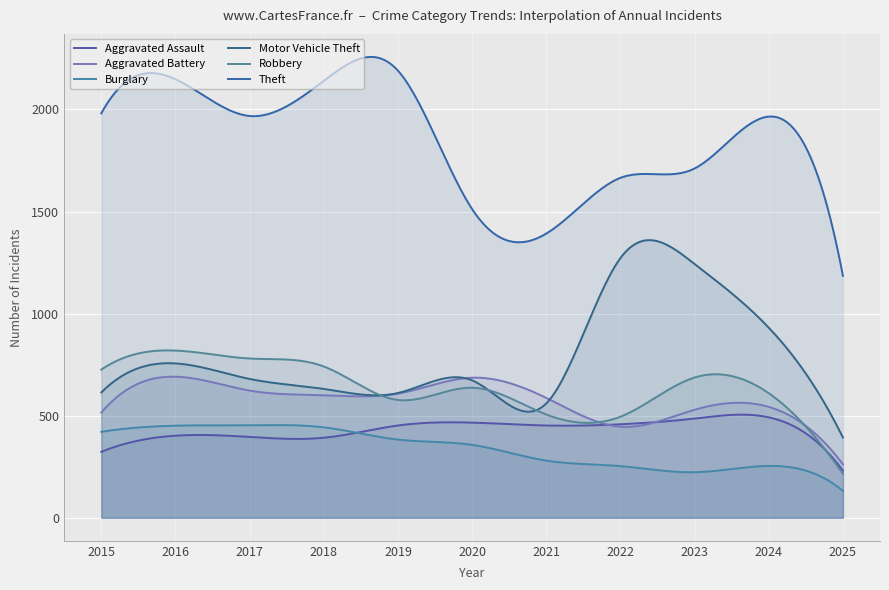

True or false: Robbery has a value of 780 at 2017.

True